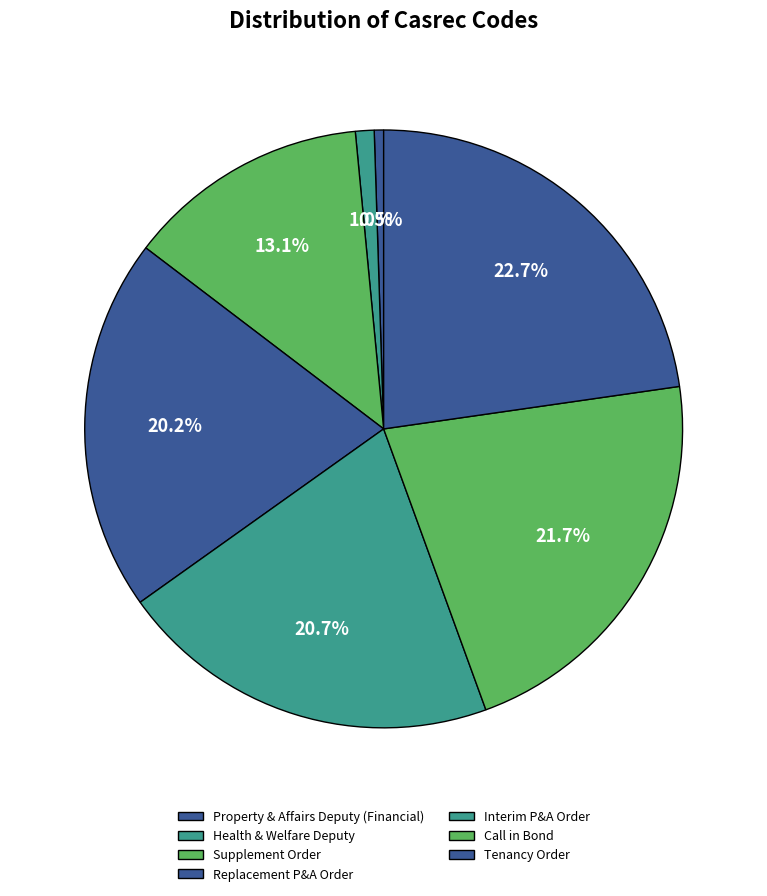

What percentage do Health & Welfare Deputy and Call in Bond together represent?

22.7%